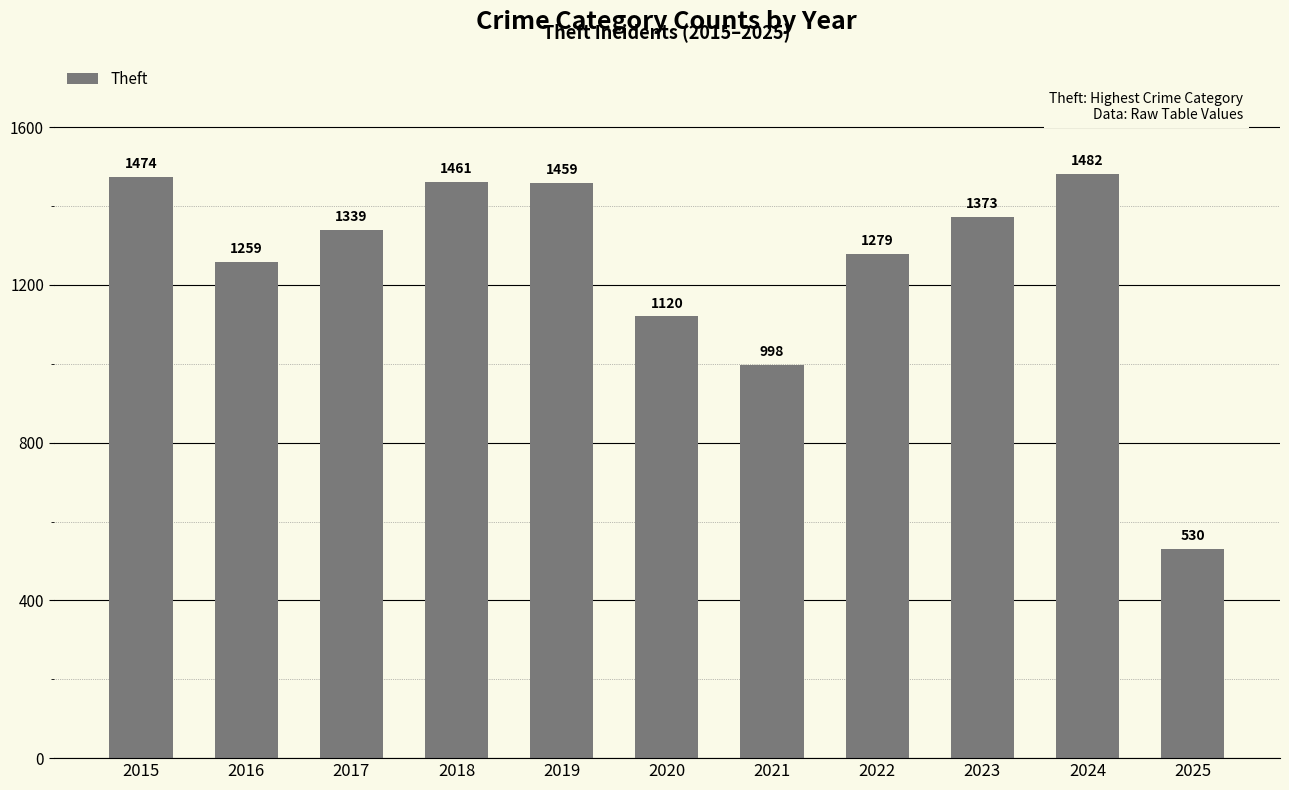

Reading right to left, extract all data points from this chart.

2025=530	2024=1482	2023=1373	2022=1279	2021=998	2020=1120	2019=1459	2018=1461	2017=1339	2016=1259	2015=1474